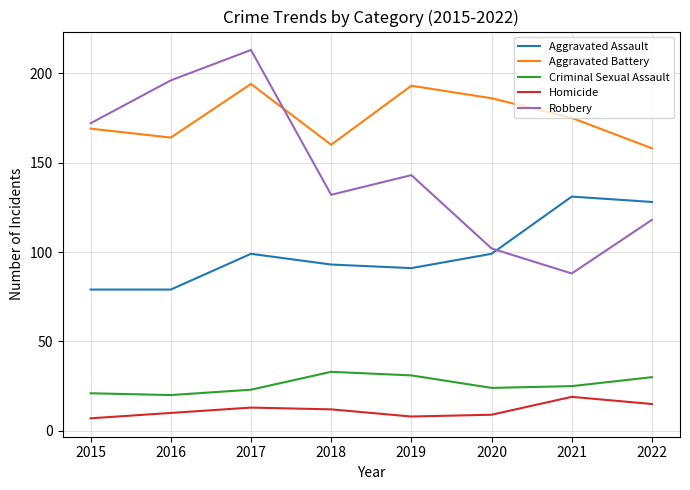

What is the average value of the Homicide series?

12